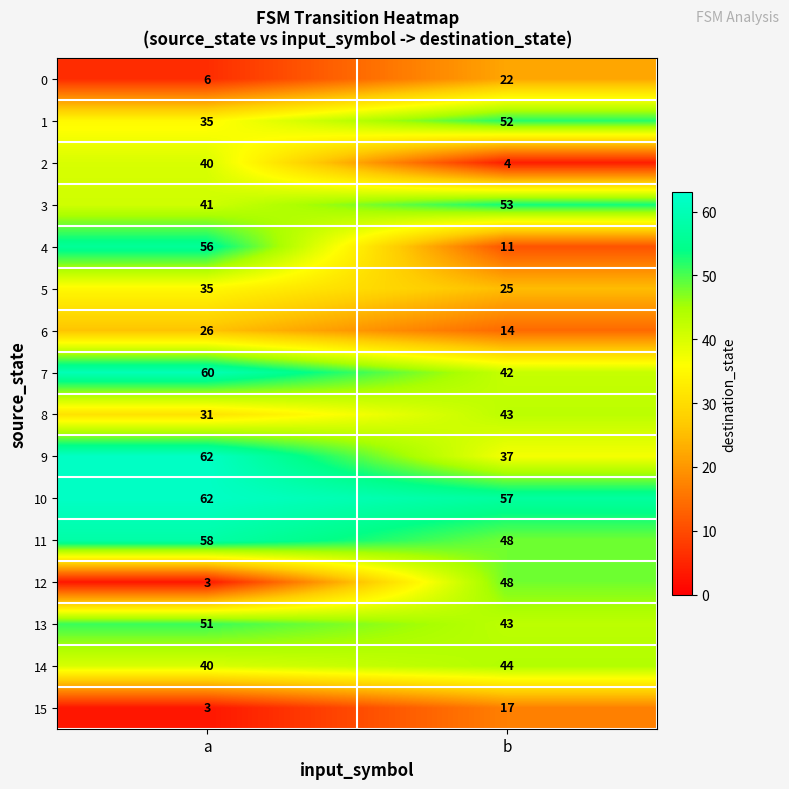

List the labels in order of 10 value, smallest first.

b, a